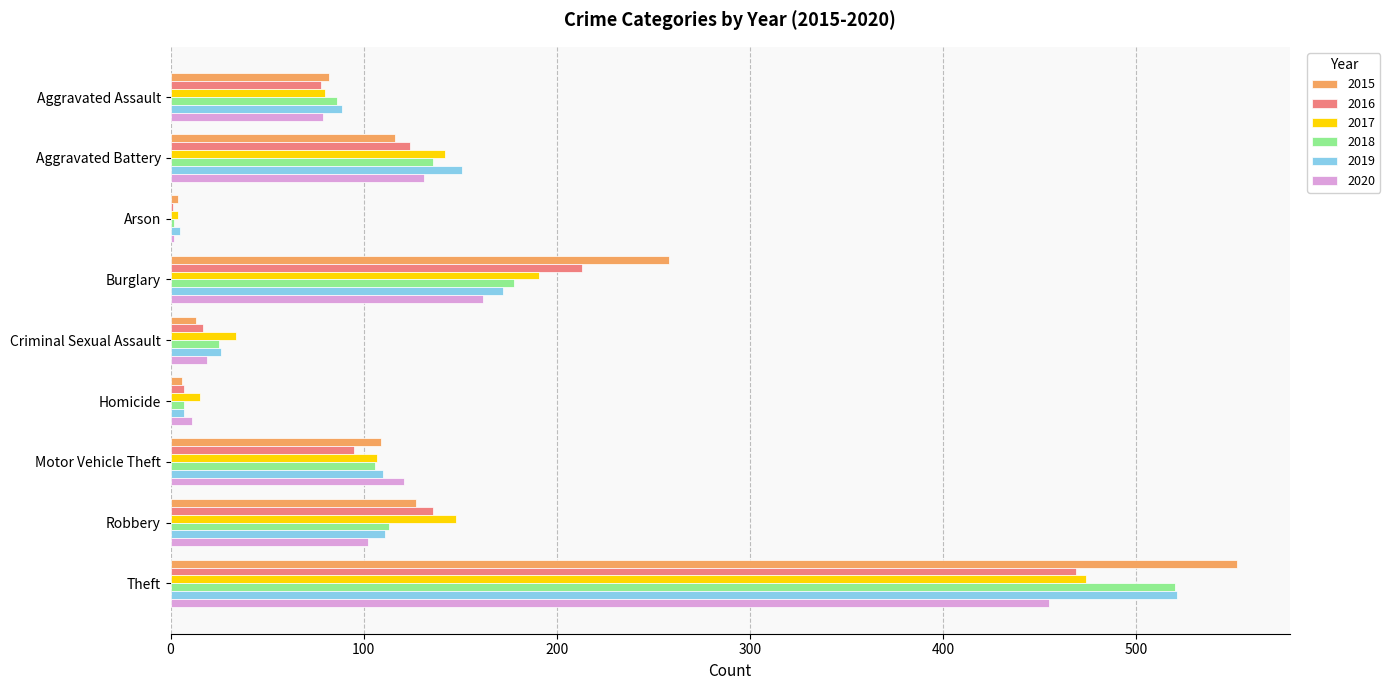

The value of 2017 at Theft is 474. True or false?

True